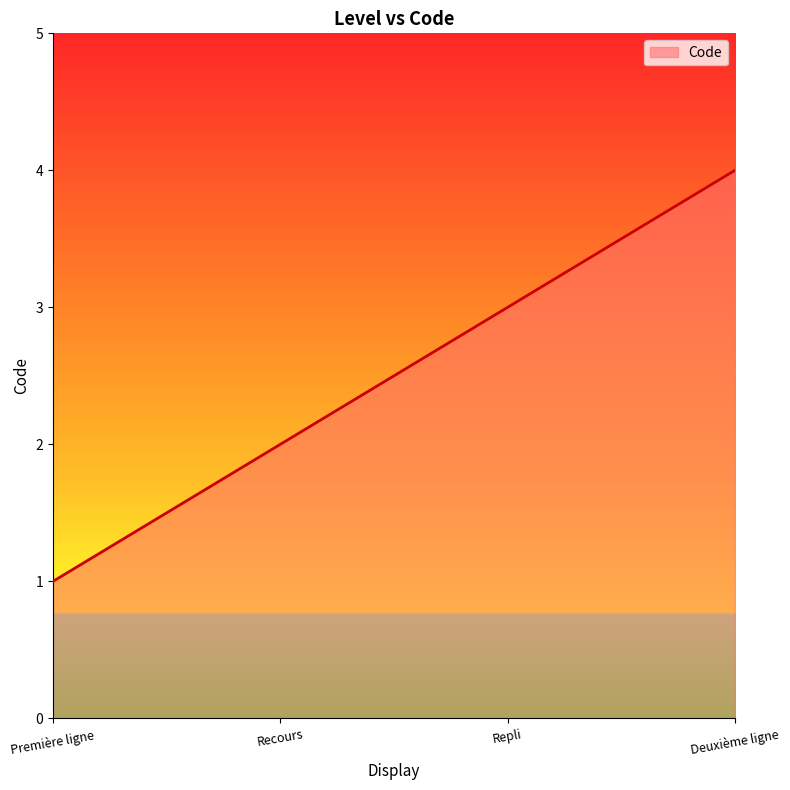

List the labels in order of value, largest first.

Deuxième ligne, Repli, Recours, Première ligne